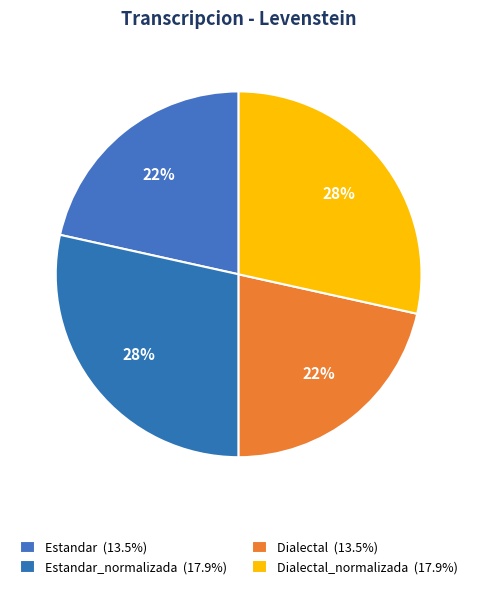

Rank the categories by value from highest to lowest.

Estandar_normalizada, Dialectal_normalizada, Estandar, Dialectal